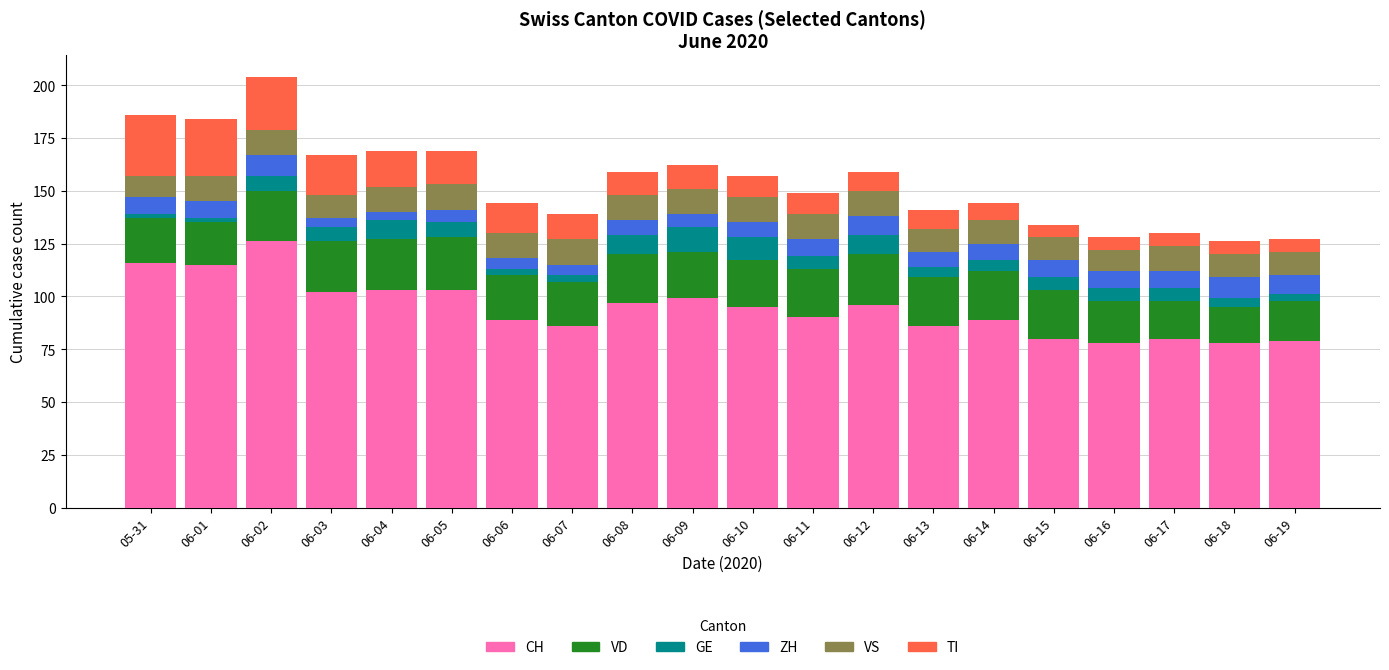

The CH series shows 55 at 06-06. True or false?

False